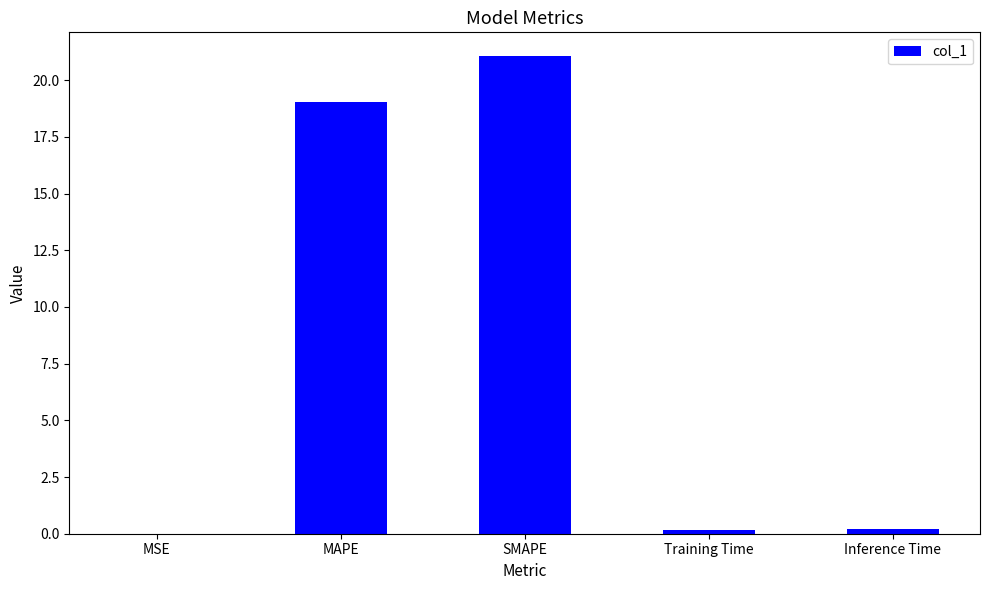

Which has a higher value, MAPE or Training Time?

MAPE